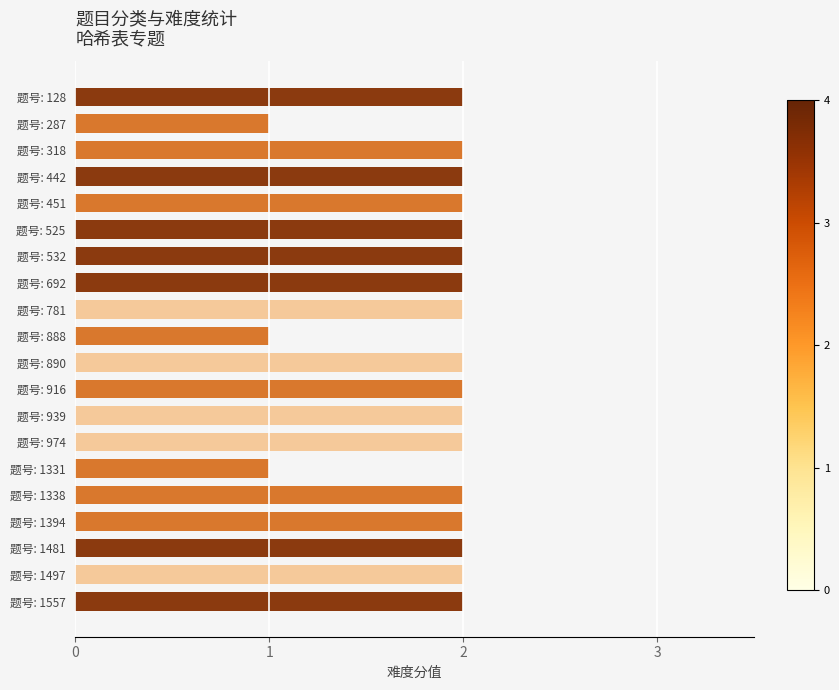

What is the value of the 6th bar from the top?

2